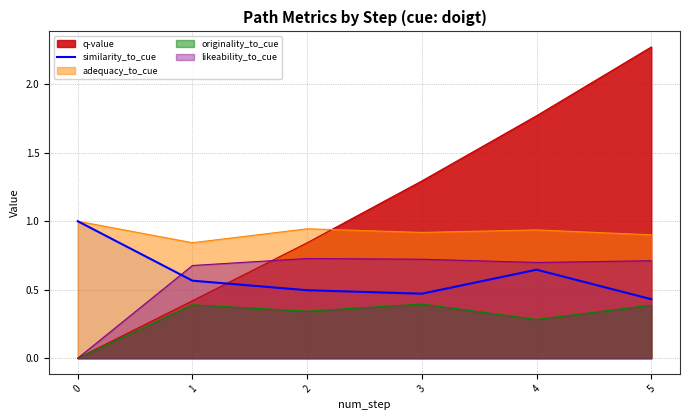

What is the average value?

0.6